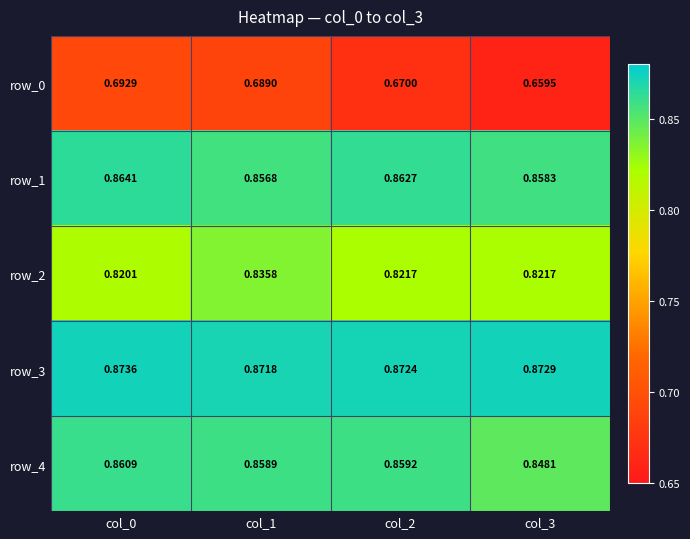

At which label does row_2 reach its peak?

col_1